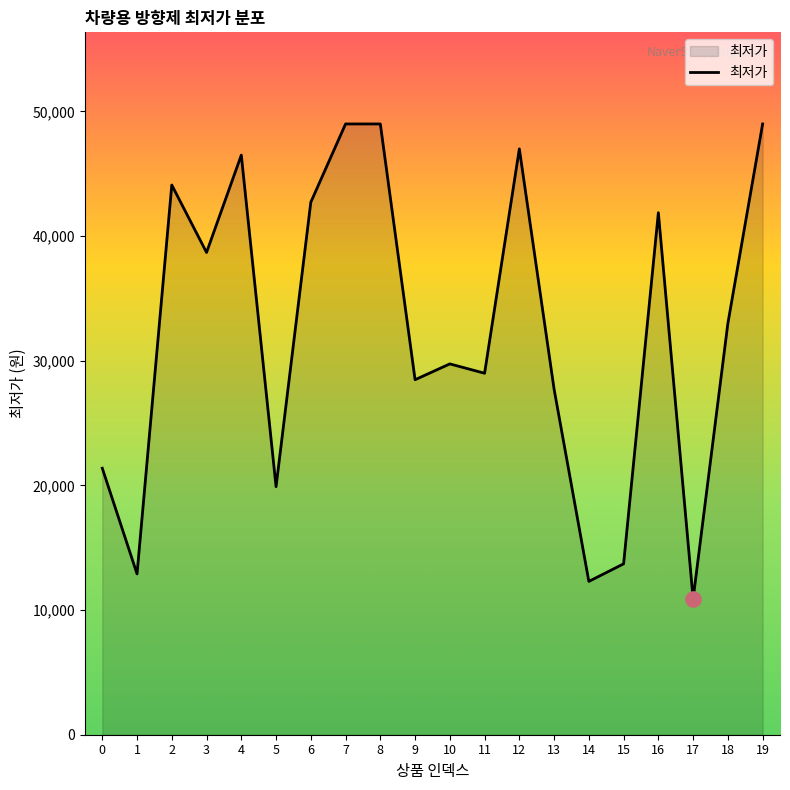

Which has a higher value, 4 or 7?

7